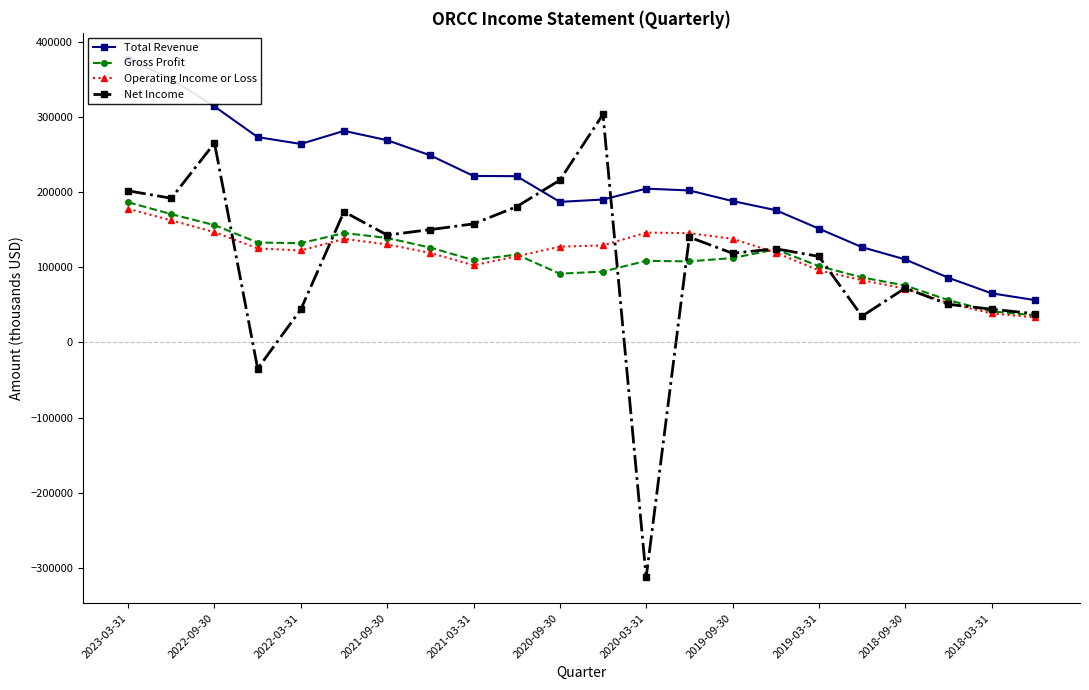

Is this an area chart (filled region under the line)?

No